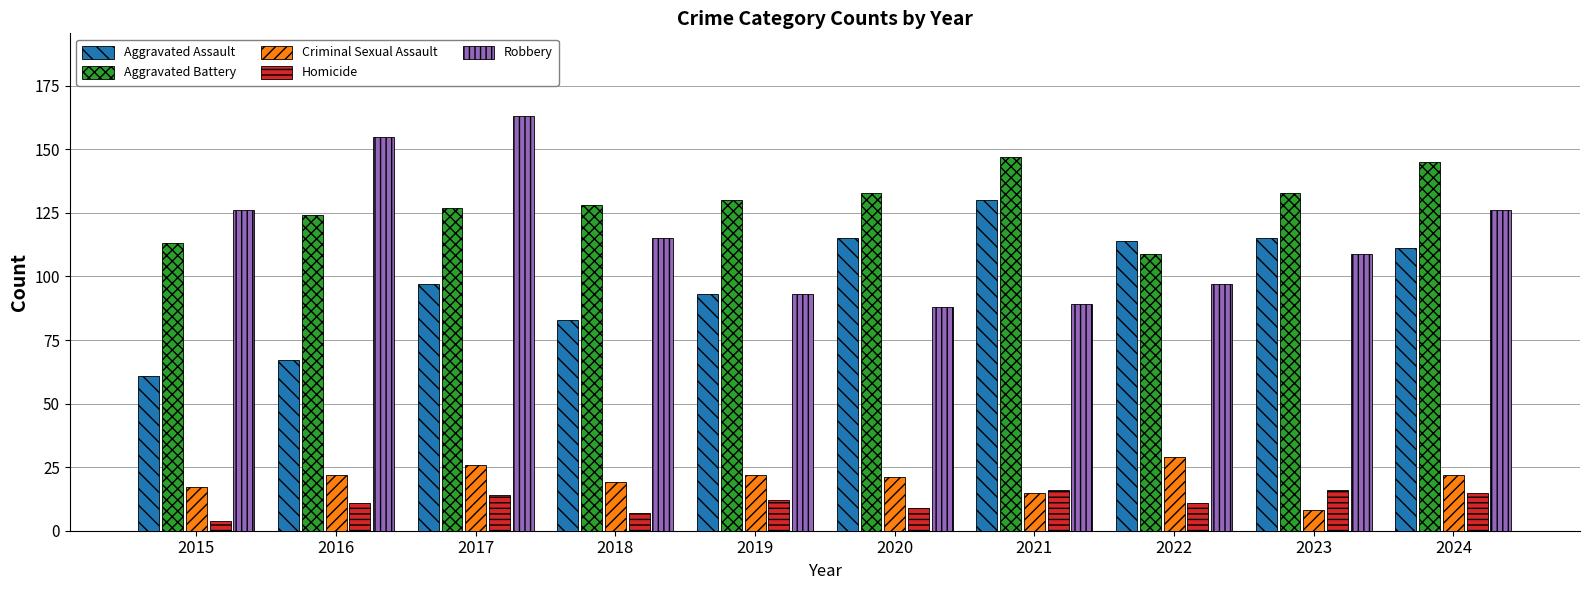

Is it true that Aggravated Assault equals 72 at 2024?

False